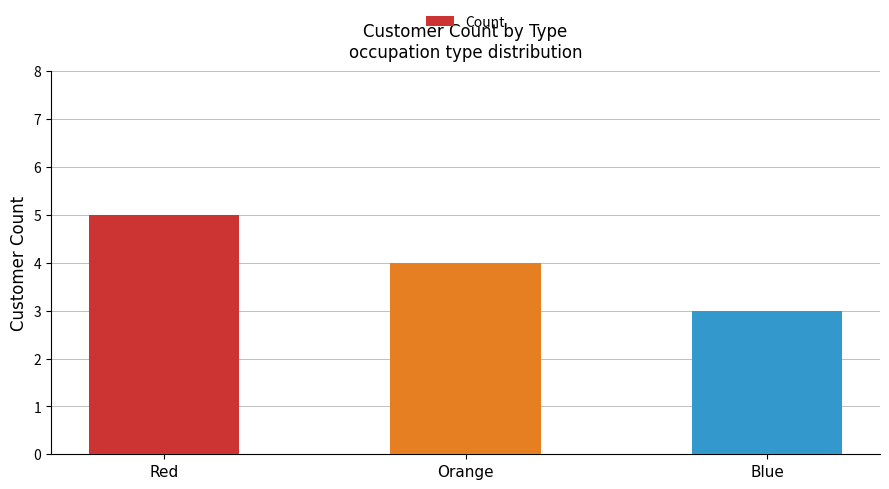

How many values are between 3 and 5?

3